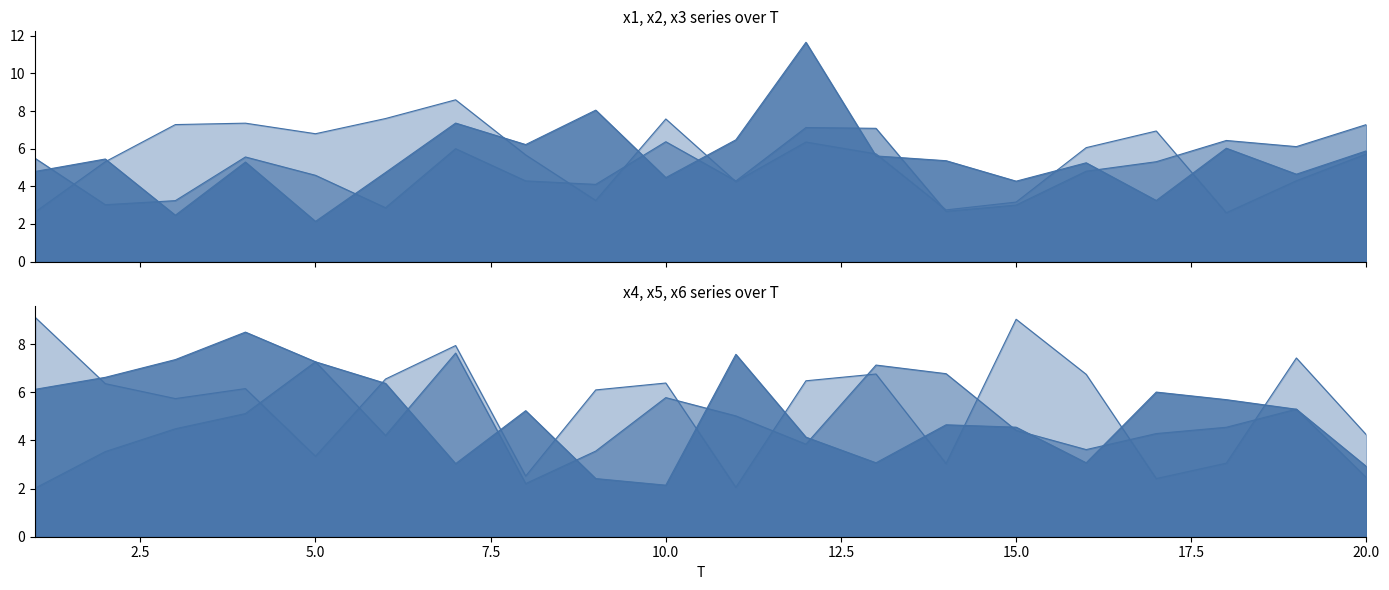

Is it true that x6 equals 6.8 at 13?

True